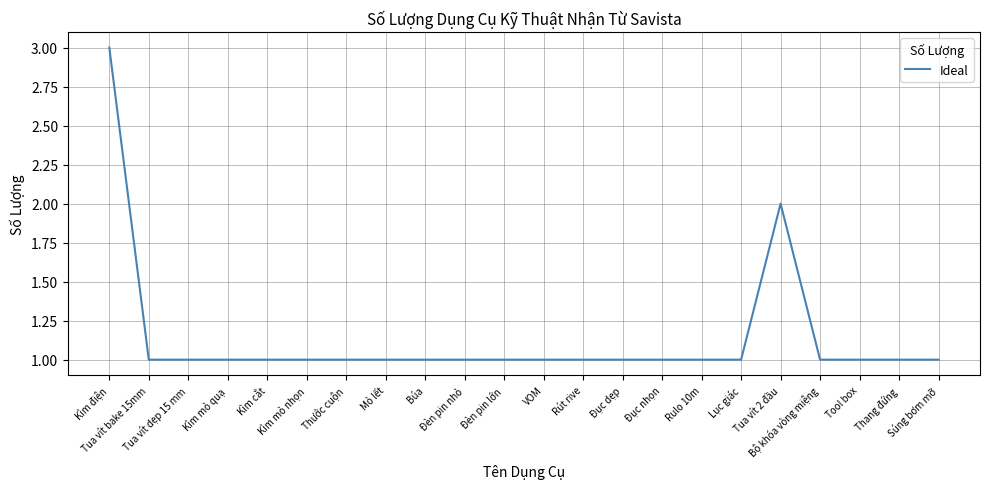

What is the greatest value displayed?

3